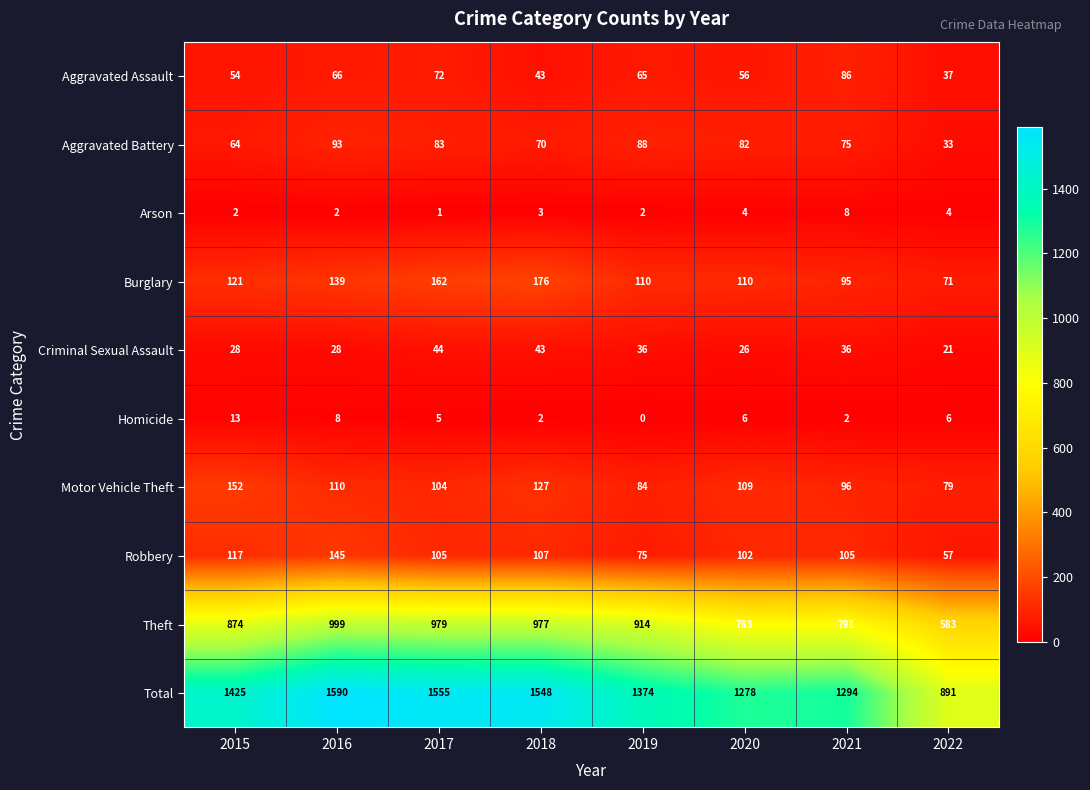

How many categories are shown in the chart?

8